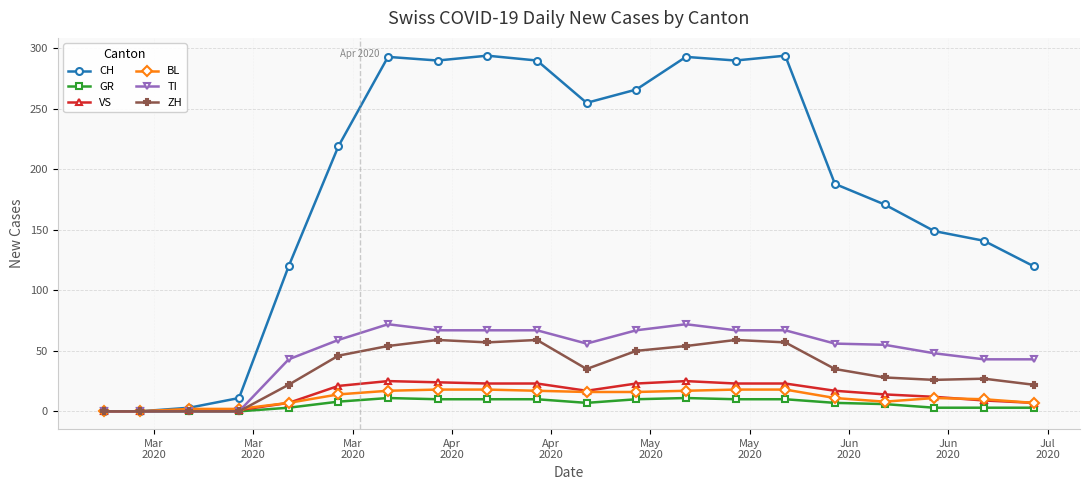

Which series has the largest total across all categories?

CH